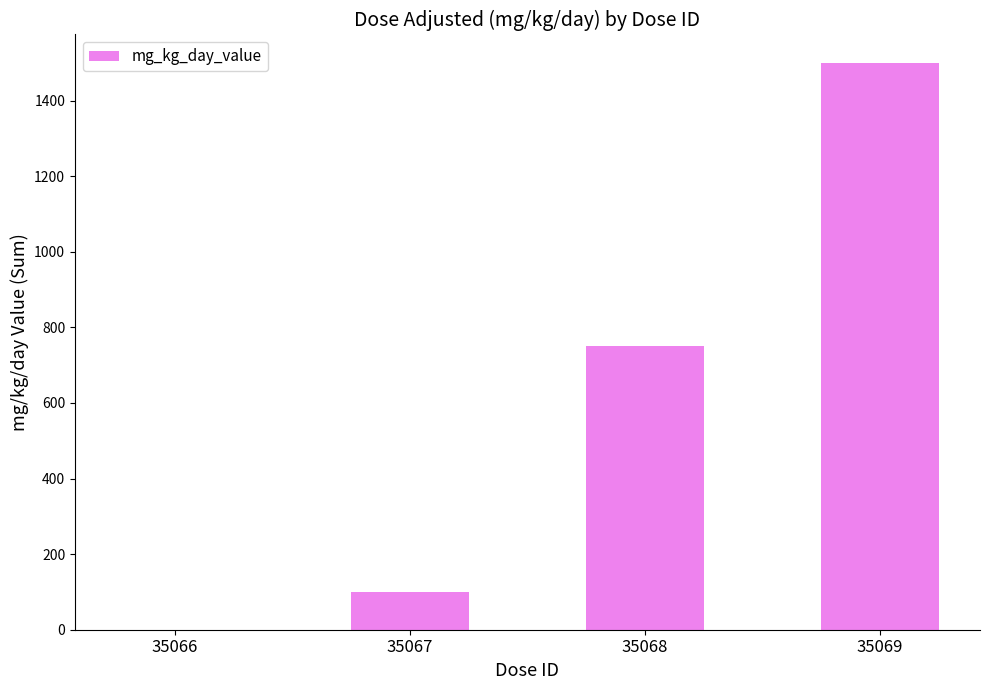

Reading left to right, what are all the values shown in this chart?

0	100	750	1500